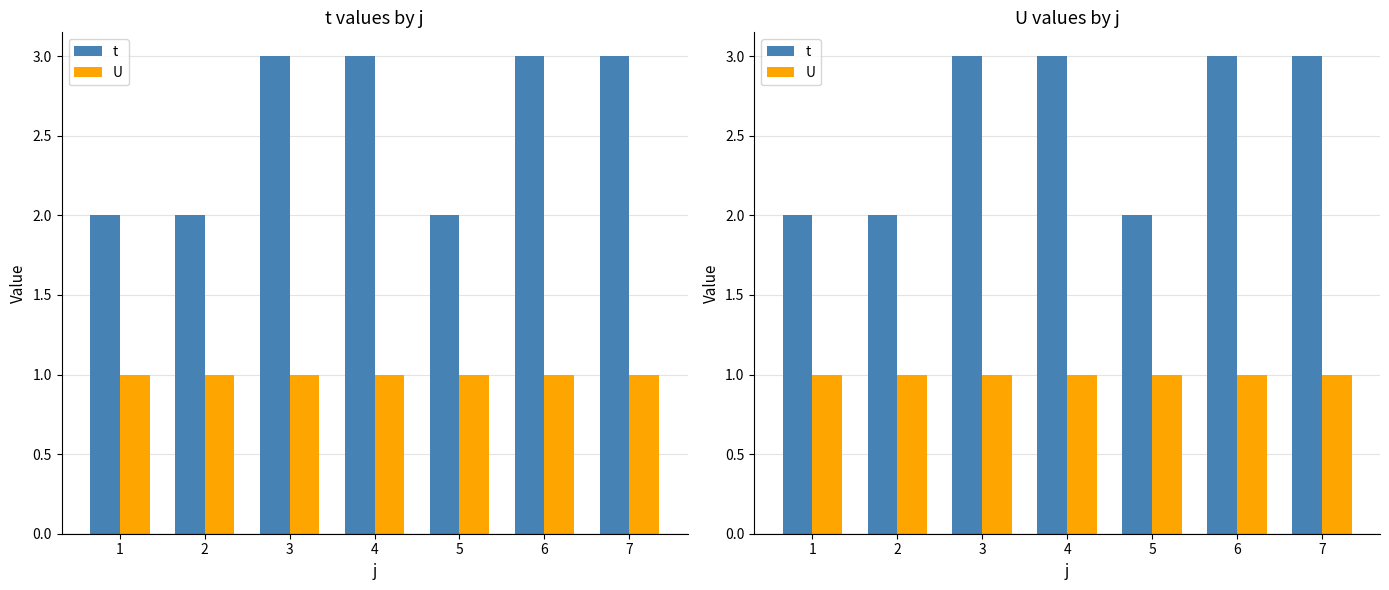

What is the sum of all t values?

18